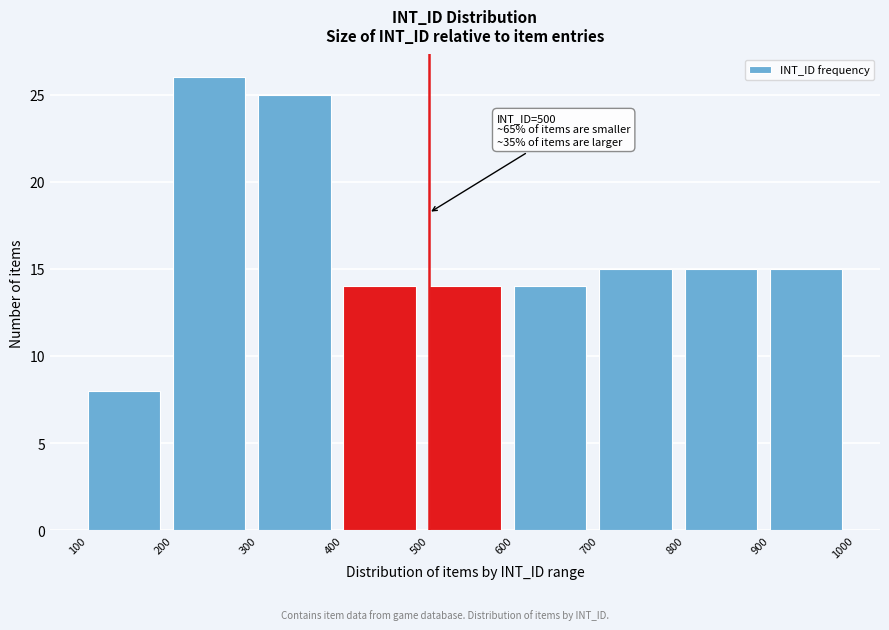

Which range on the x-axis has the tallest bar?

200 to 300